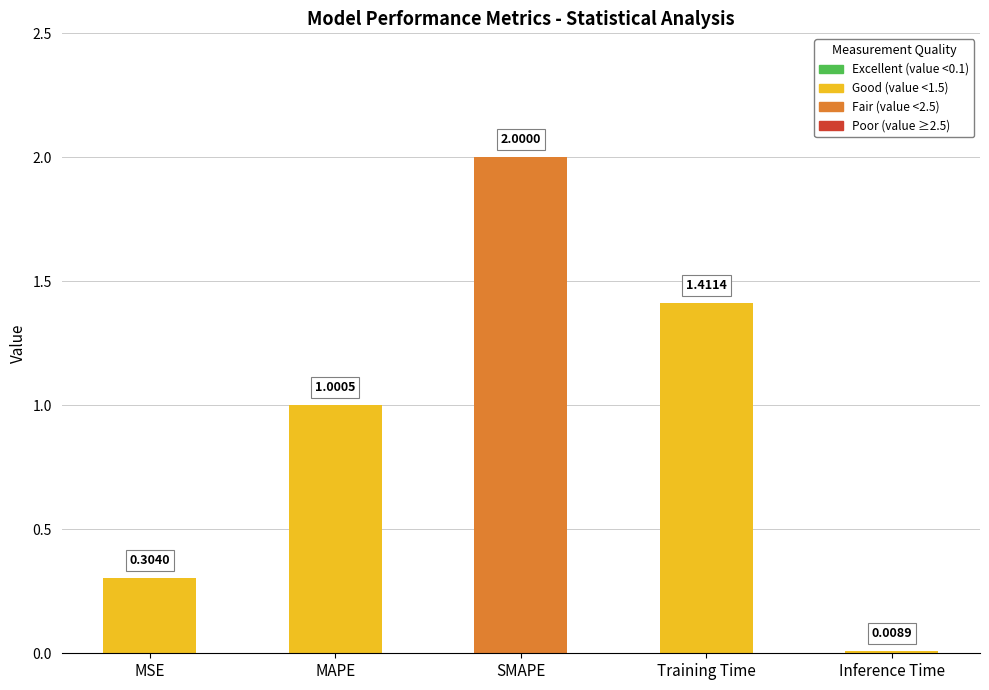

What is the maximum value shown in the chart?

2.0